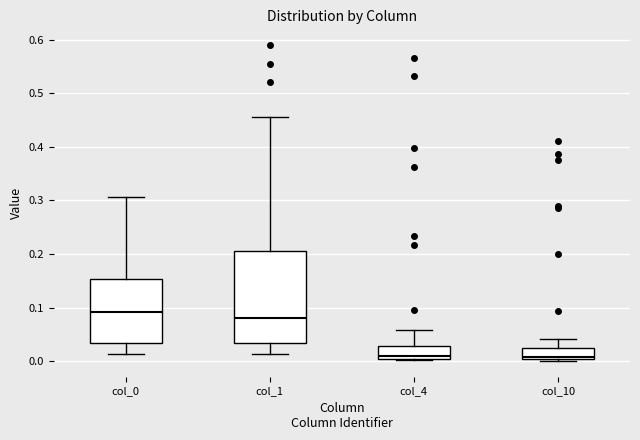

Reading left to right, transcribe this box plot: for each box, give where its median line is, the range the box spans, and where its two whiskers end, as read against the y-axis. The values are not printed on the chart, so give them approximately, as read against the axis.

col_0: median 0.09, box 0.03 to 0.15, whiskers 0.01 to 0.31
col_1: median 0.08, box 0.03 to 0.21, whiskers 0.01 to 0.46
col_4: median 0.01 (just above the box's lower edge), box 0.01 to 0.03, whiskers 0.00 to 0.06
col_10: median 0.01, box 0.00 to 0.03, whiskers 0.00 (just below the box's lower edge) to 0.04